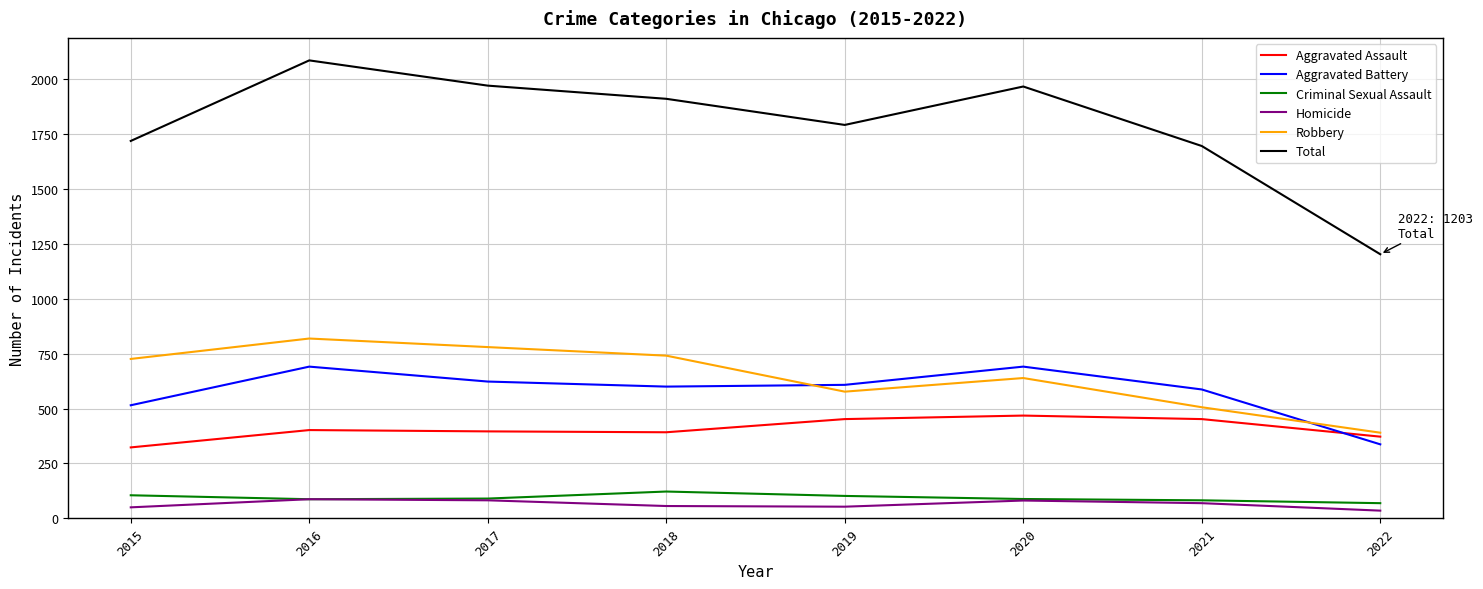

At which category does the chart reach its peak across all series?

2016